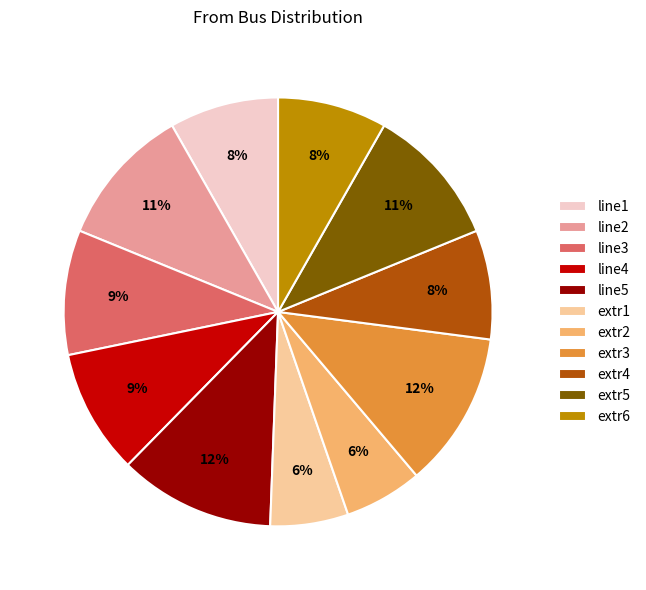

Combined, do line1 and extr4 account for over 50%?

No